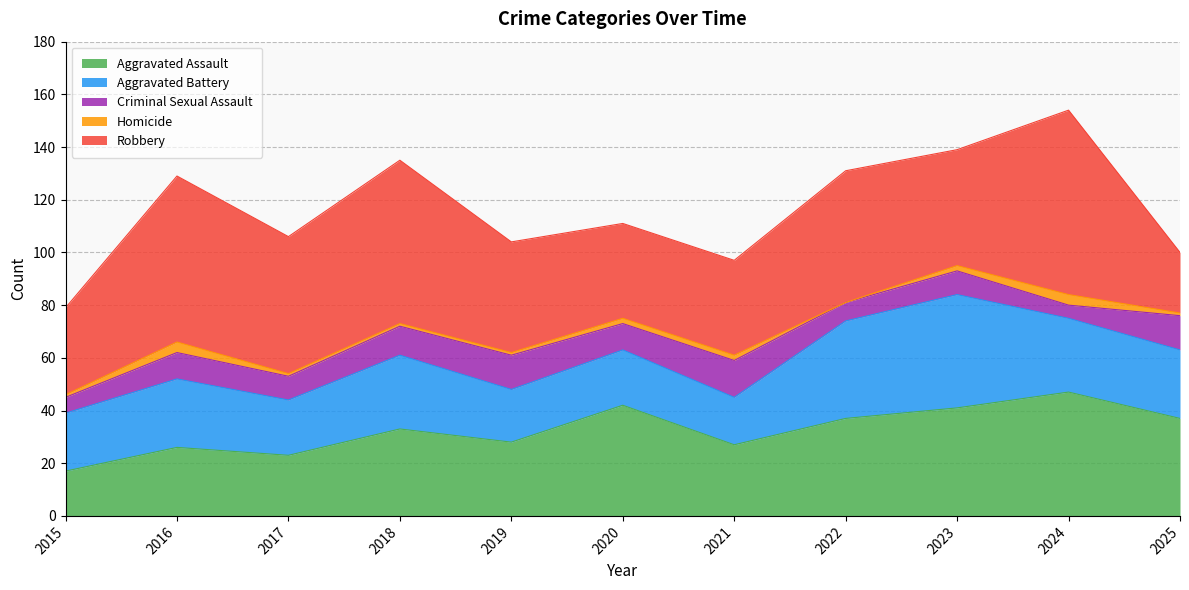

How many categories are shown in the chart?

11